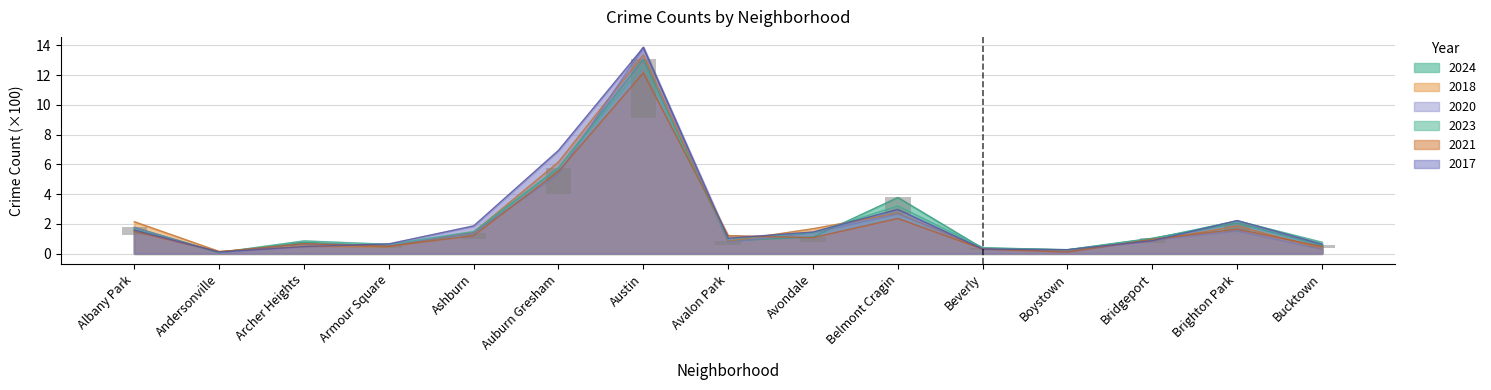

What position from the left is Armour Square?

4